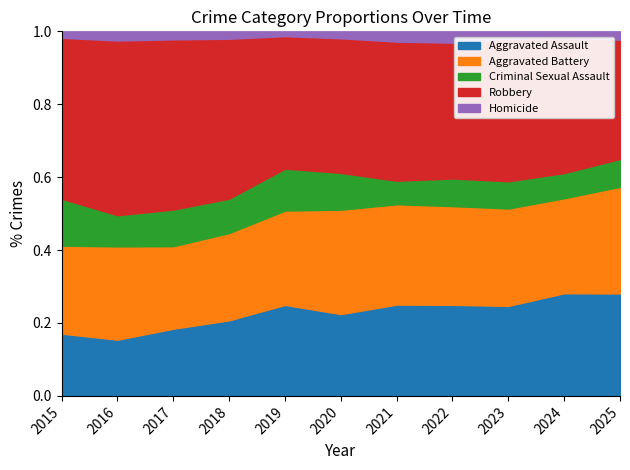

Rank the categories by Homicide value from lowest to highest.

2019, 2015, 2024, 2020, 2025, 2018, 2023, 2017, 2021, 2016, 2022